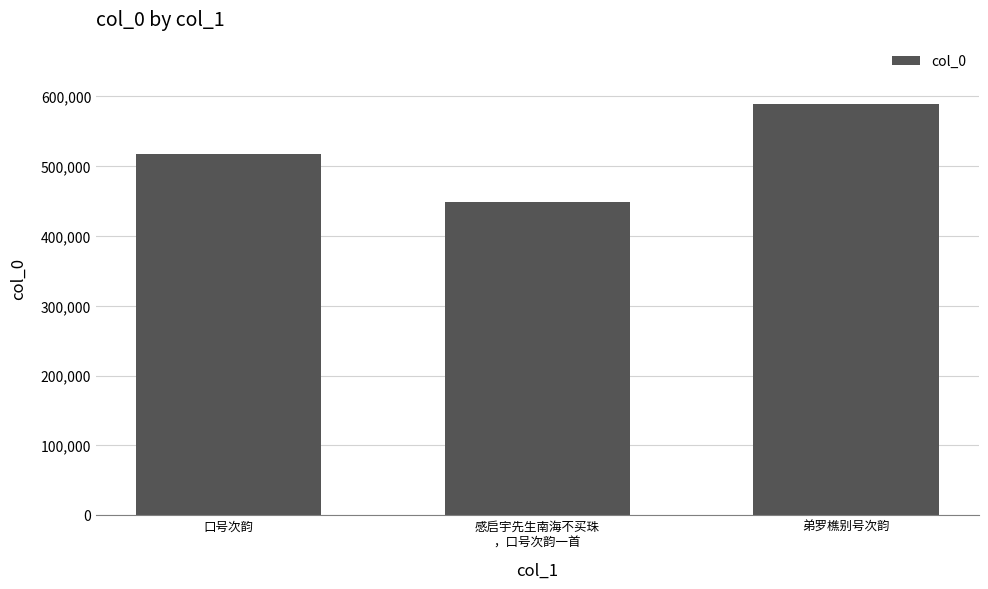

Rank the categories by value from lowest to highest.

感启宇先生南海不买珠
，口号次韵一首, 口号次韵, 弟罗樵别号次韵